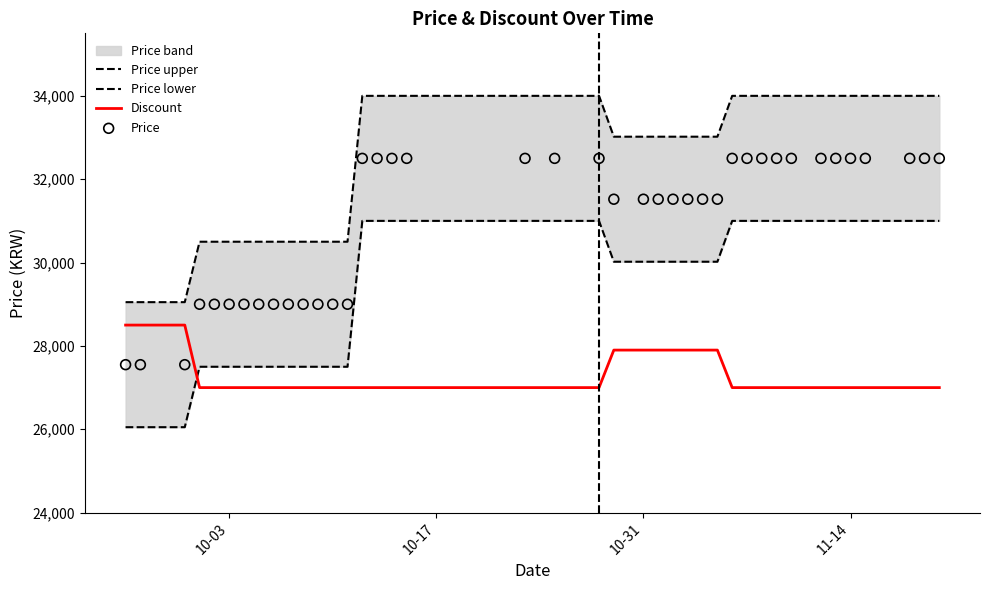

Which series contains the lowest Y value?

Price lower